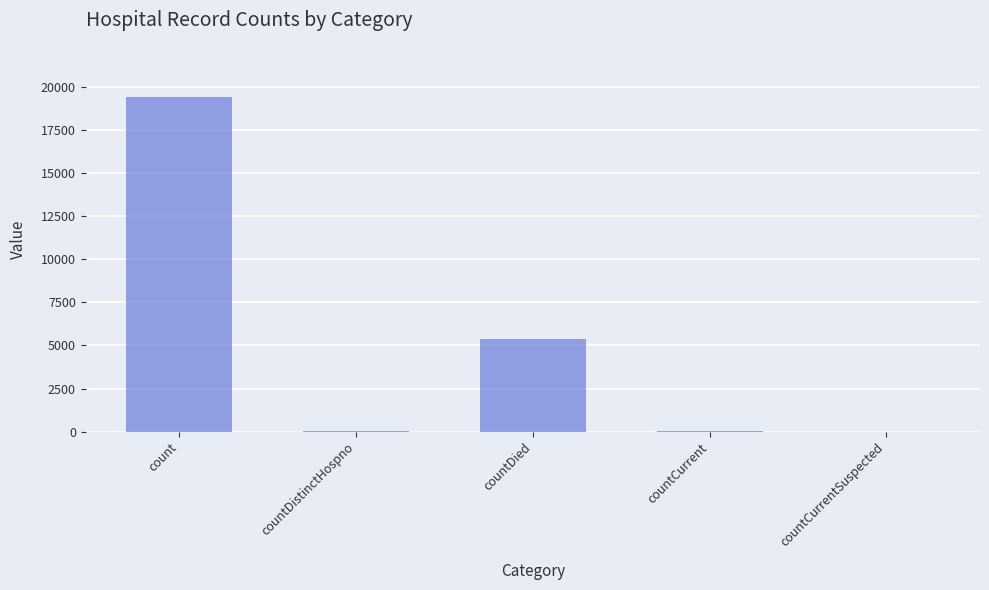

At which category does the chart reach its peak across all series?

count